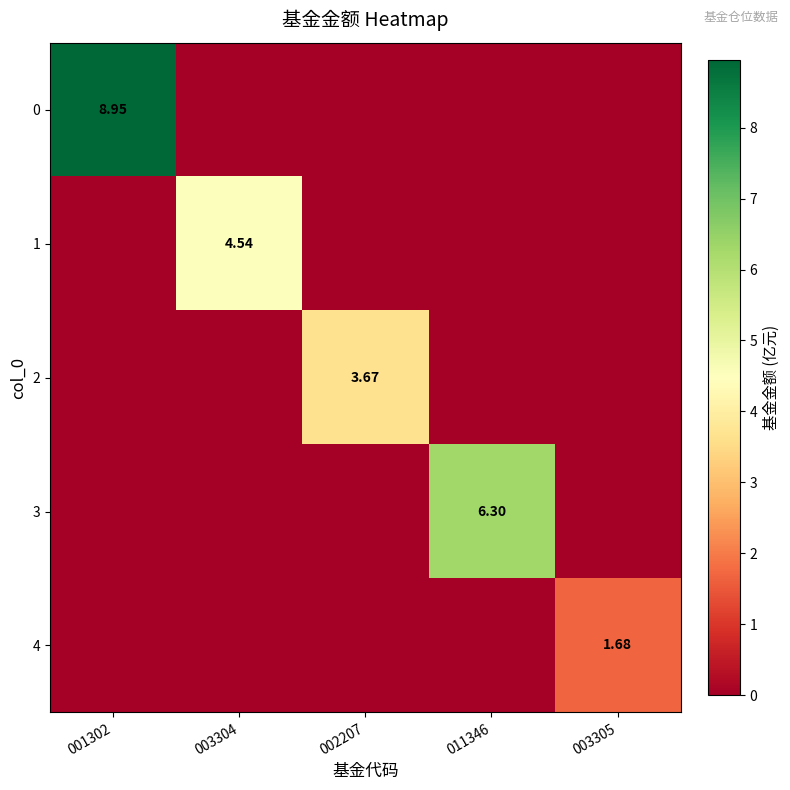

Is the value of 2 at 002207 greater than the value of 3 at 011346?

No